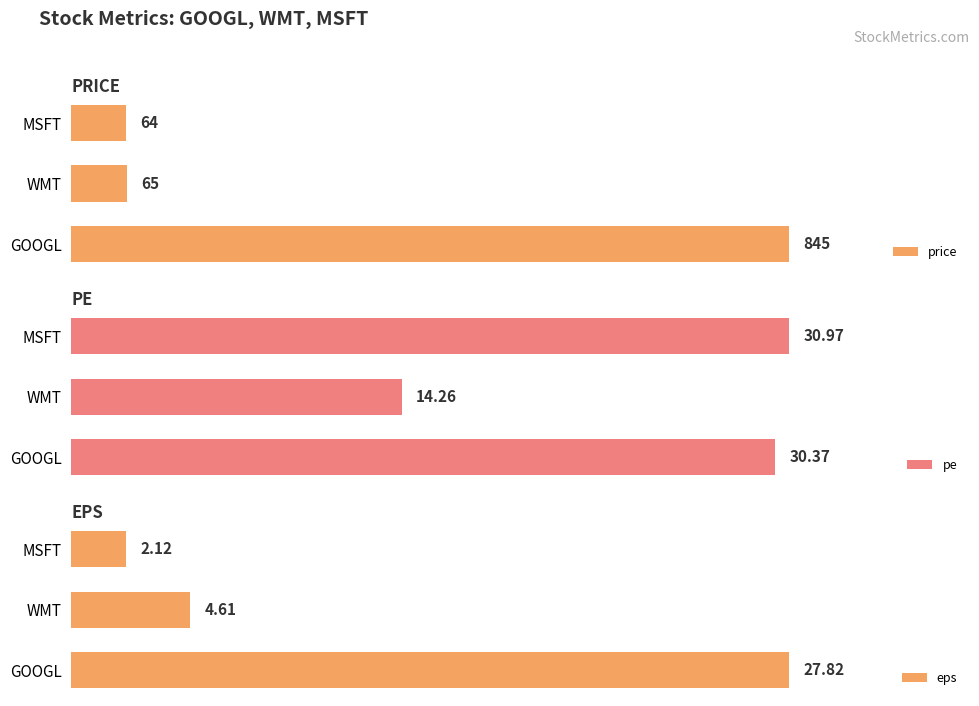

At which label does price reach its minimum?

MSFT